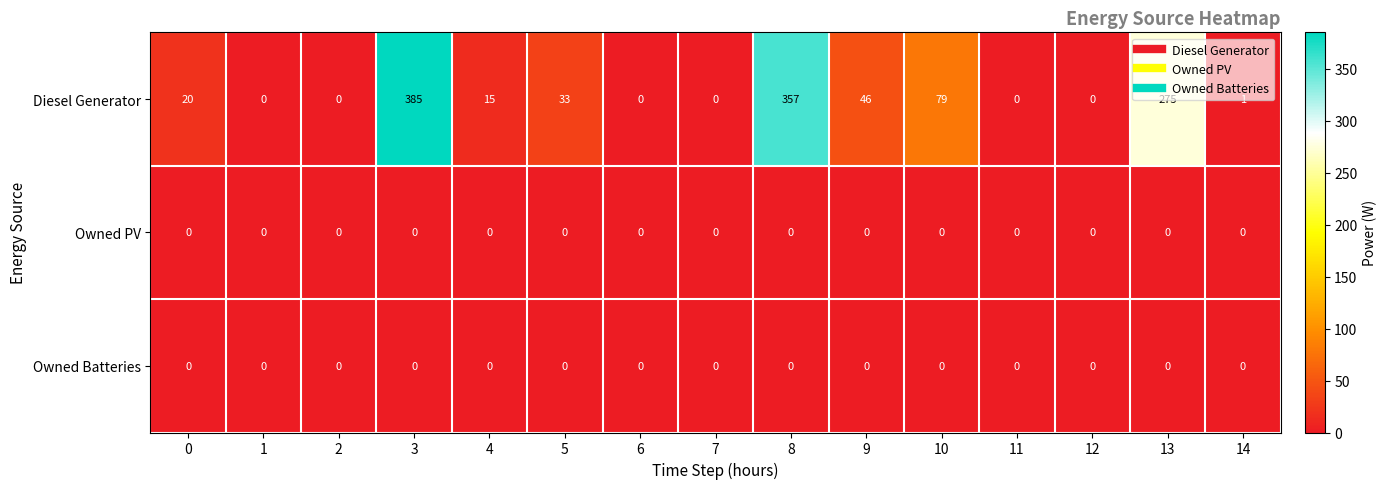

The Owned Batteries series shows 0 at 6. True or false?

True